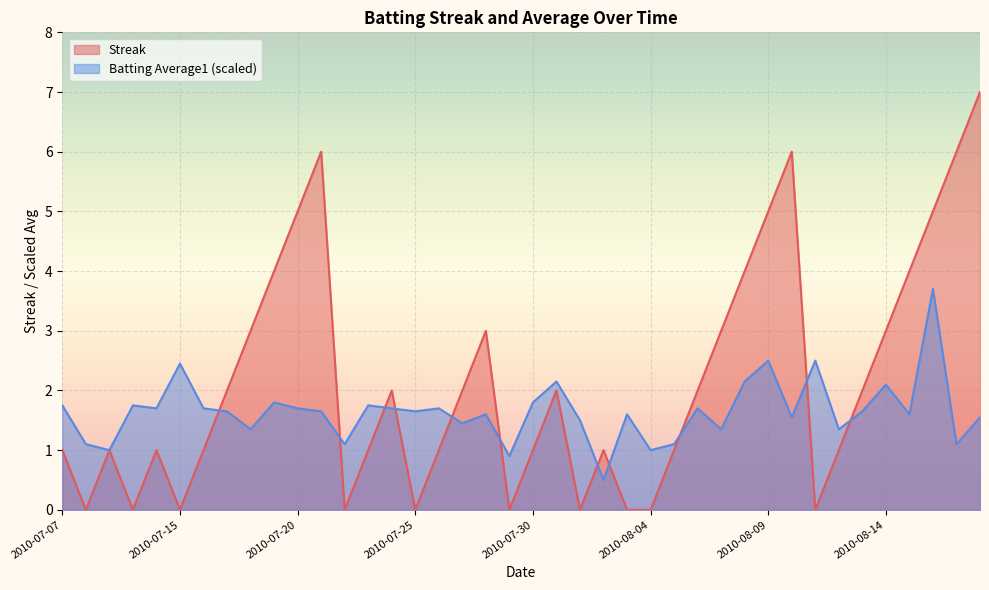

What is the label of the 29th point from the right?

2010-07-21